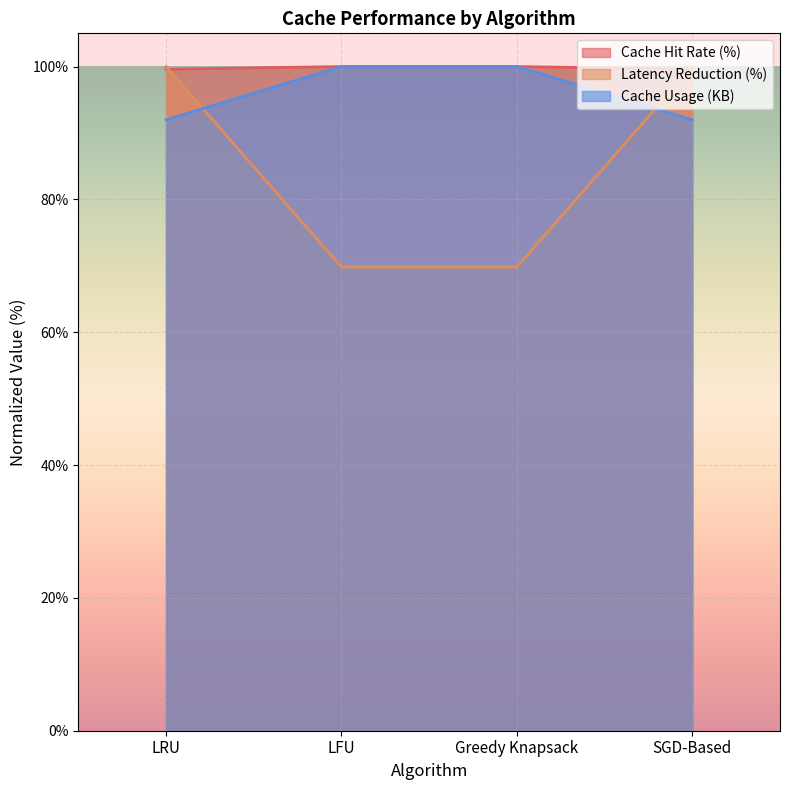

Is it true that Latency Reduction (%) equals 45.0 at LRU?

False